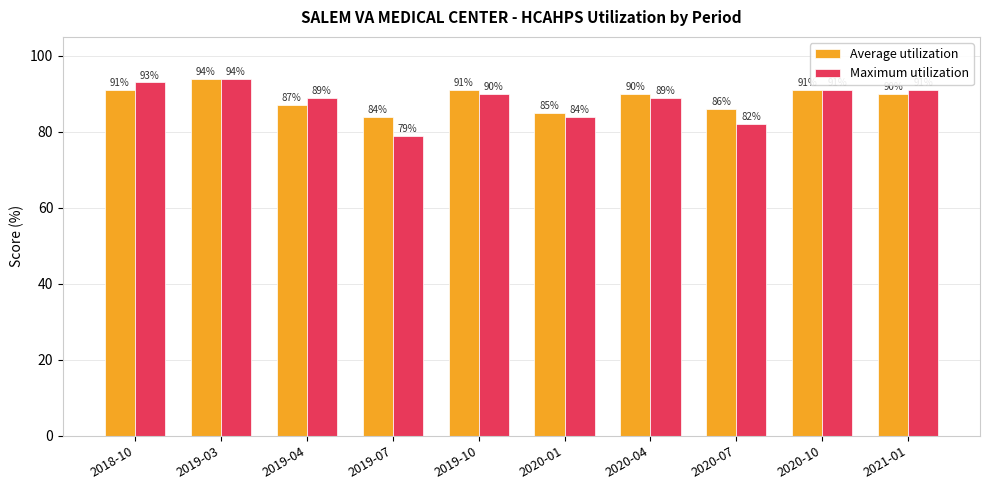

Which series has the largest total across all categories?

Average utilization